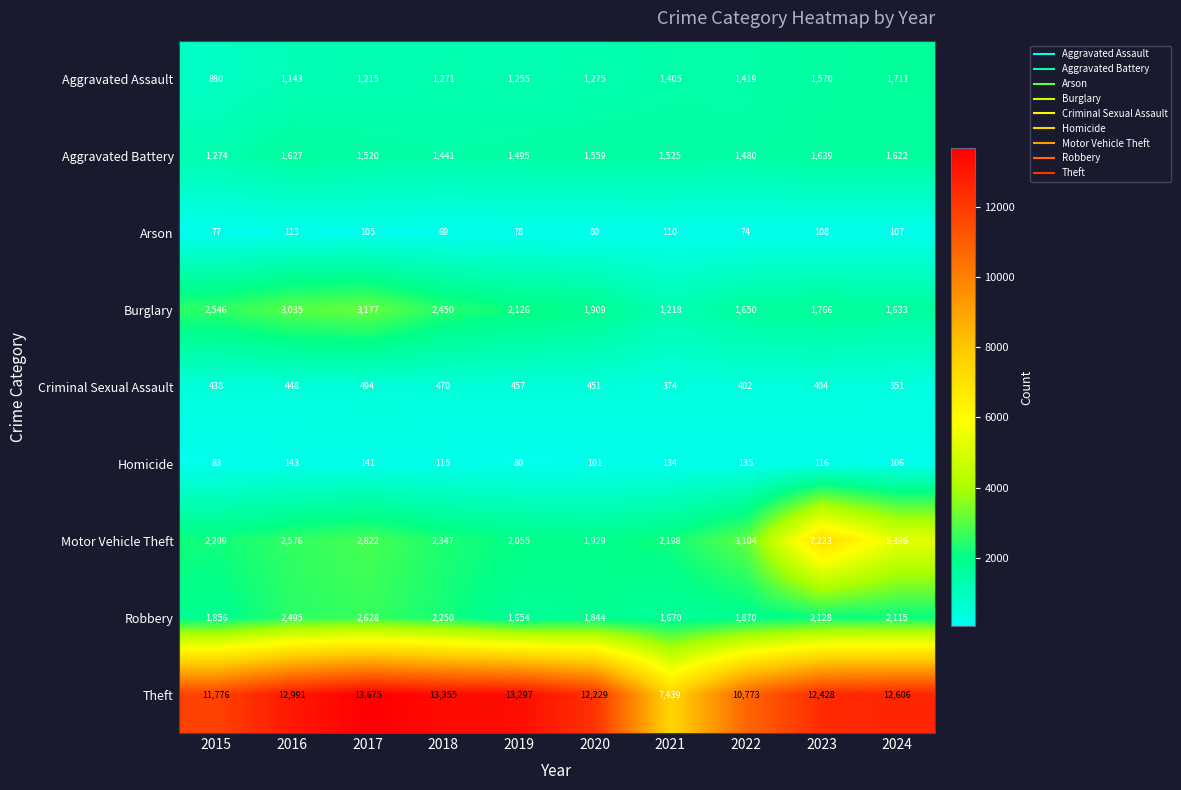

Where is Burglary nearest to the value 2197?

2019